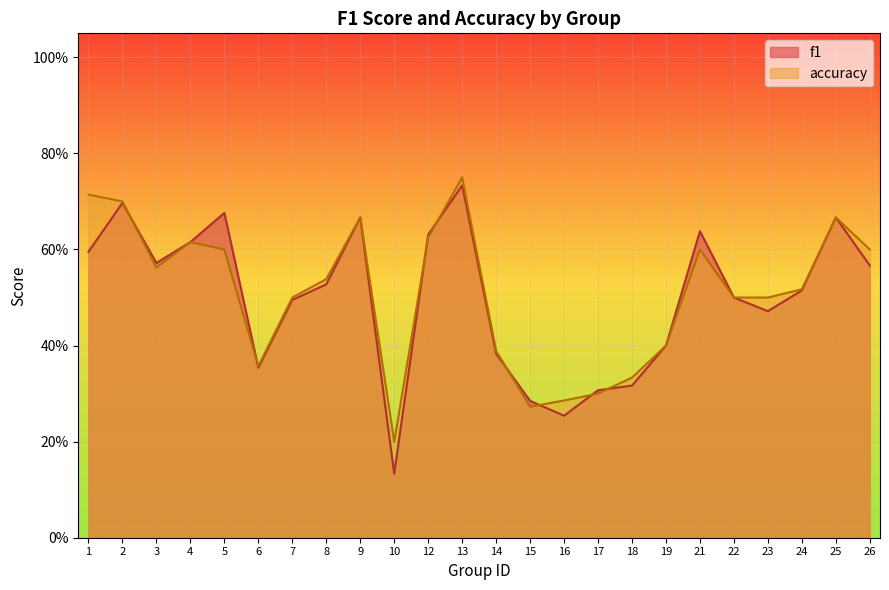

What are all the series names shown in the legend?

f1, accuracy